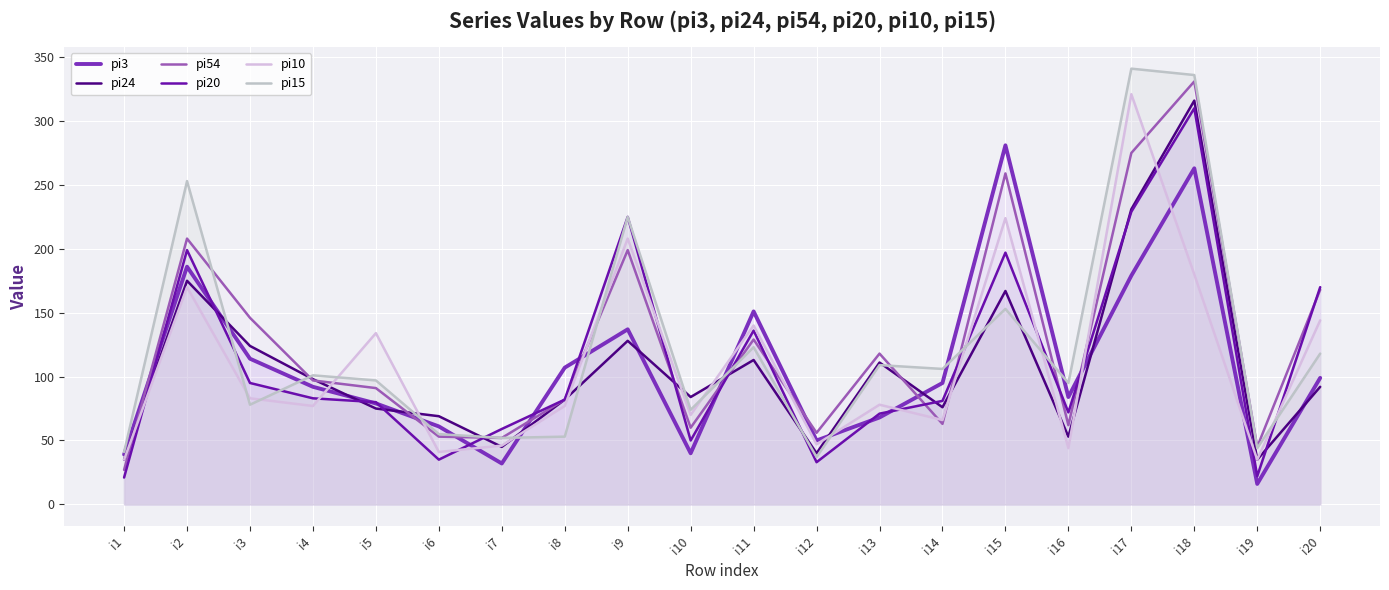

Reading right to left, list all the values displayed in this chart.

pi3: i20=99	i19=16	i18=263	i17=179	i16=84	i15=281	i14=95	i13=68	i12=50	i11=151	i10=40	i9=137	i8=107	i7=32	i6=61	i5=79	i4=92	i3=114	i2=186	i1=39
pi24: i20=92	i19=35	i18=316	i17=231	i16=53	i15=167	i14=76	i13=111	i12=40	i11=113	i10=84	i9=128	i8=82	i7=45	i6=69	i5=75	i4=98	i3=124	i2=175	i1=35
pi54: i20=168	i19=45	i18=331	i17=275	i16=62	i15=259	i14=63	i13=118	i12=56	i11=129	i10=60	i9=199	i8=82	i7=52	i6=53	i5=91	i4=97	i3=146	i2=208	i1=27
pi20: i20=170	i19=22	i18=310	i17=229	i16=72	i15=197	i14=81	i13=71	i12=33	i11=136	i10=50	i9=225	i8=82	i7=59	i6=35	i5=80	i4=83	i3=95	i2=199	i1=21
pi10: i20=144	i19=35	i18=180	i17=321	i16=44	i15=224	i14=66	i13=78	i12=47	i11=140	i10=70	i9=208	i8=77	i7=46	i6=41	i5=134	i4=77	i3=83	i2=170	i1=35
pi15: i20=118	i19=44	i18=336	i17=341	i16=95	i15=153	i14=106	i13=109	i12=37	i11=123	i10=74	i9=225	i8=53	i7=52	i6=55	i5=97	i4=101	i3=78	i2=253	i1=41